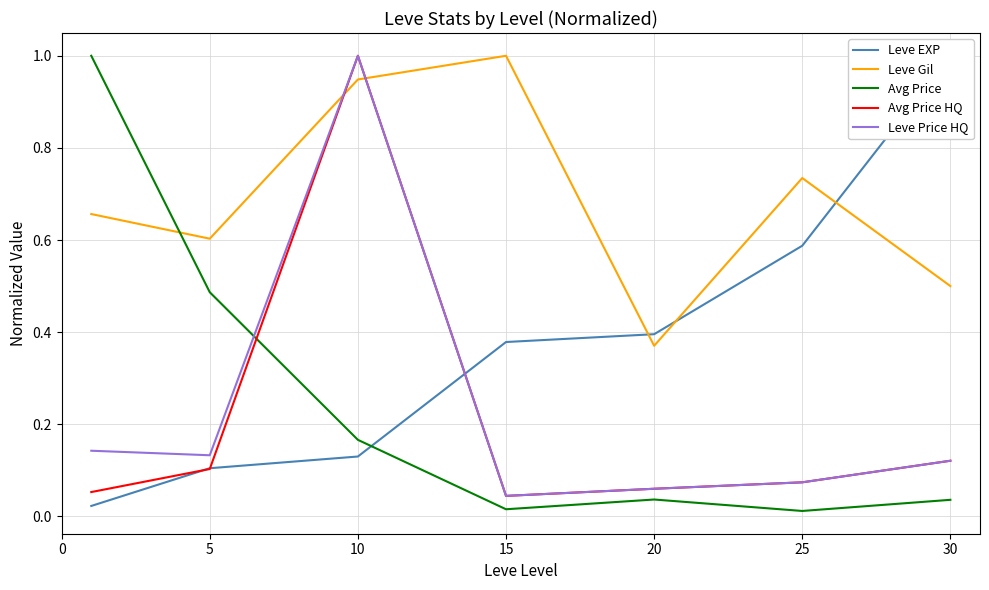

After their last crossing, which series has the higher values: Avg Price or Leve Gil?

Leve Gil